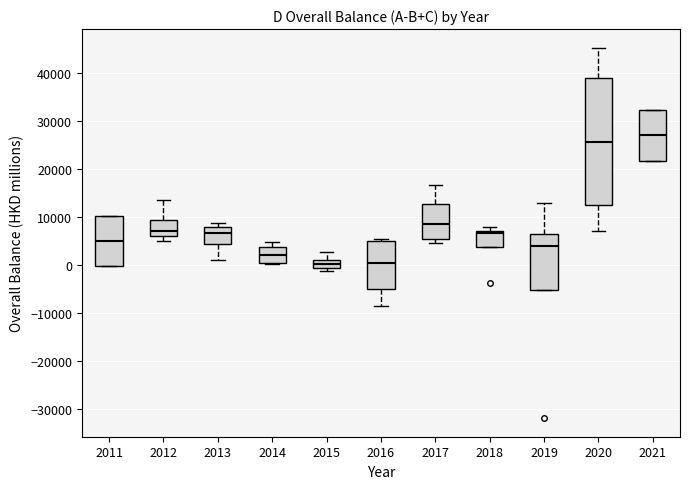

Which box's median line is the highest?

2021